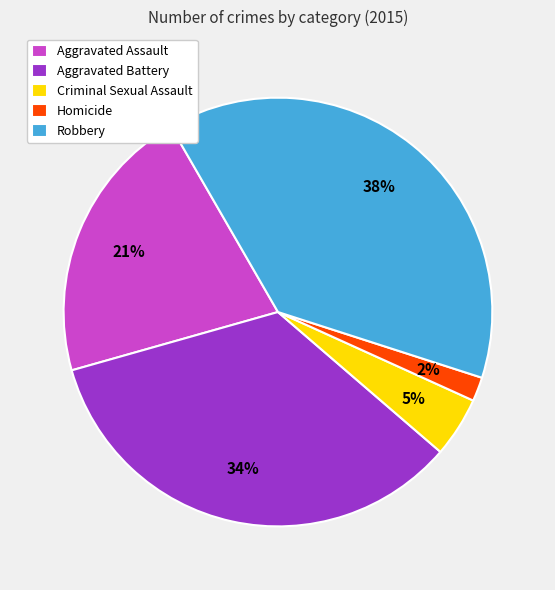

Count the number of slices in the pie.

5